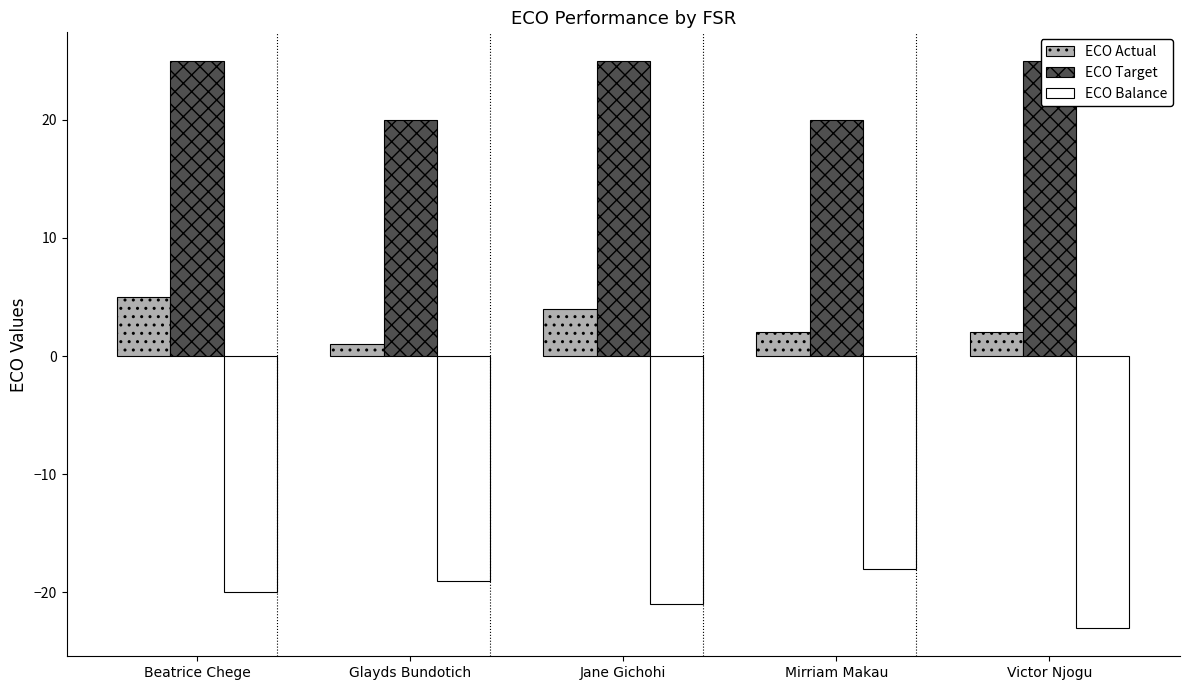

Which series has the largest total across all categories?

ECO Target